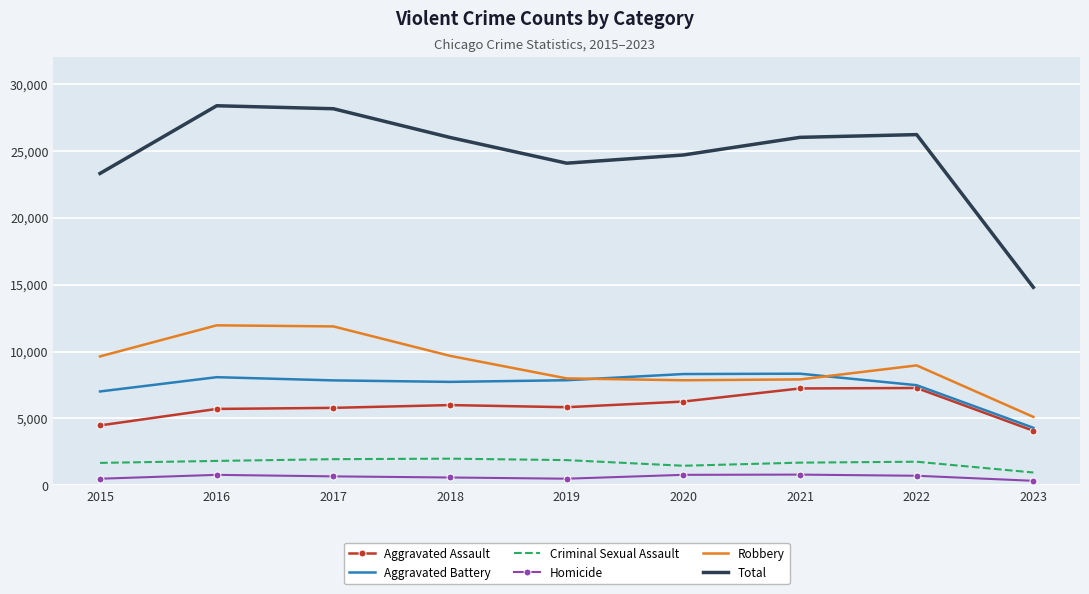

What is the total value across all series at 2023?

29606